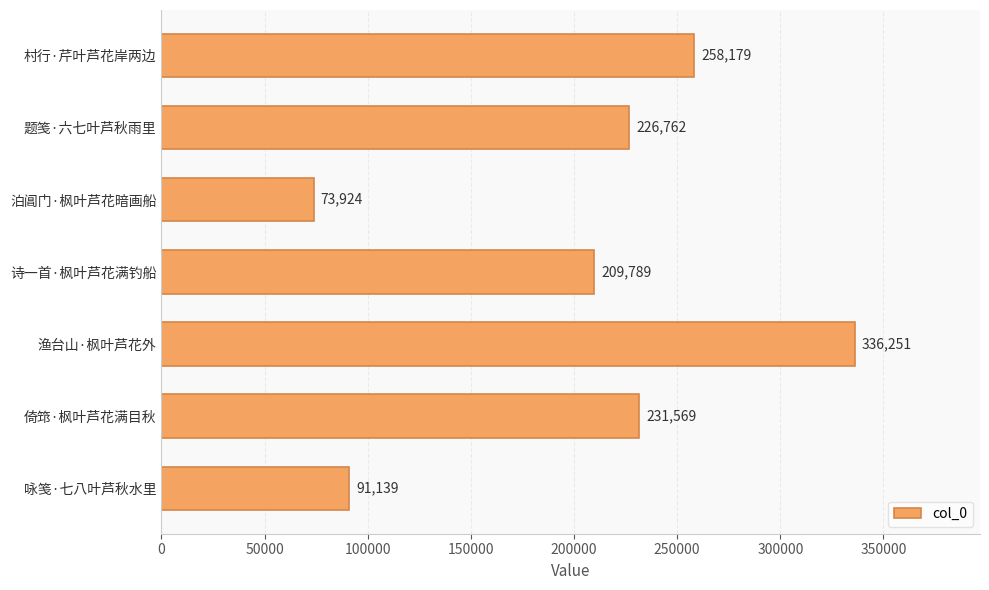

What is the maximum value shown in the chart?

336251